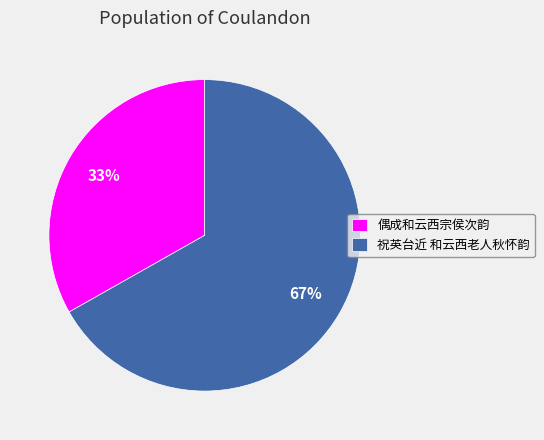

Between 祝英台近 和云西老人秋怀韵 and 偶成和云西宗侯次韵, which is larger?

祝英台近 和云西老人秋怀韵